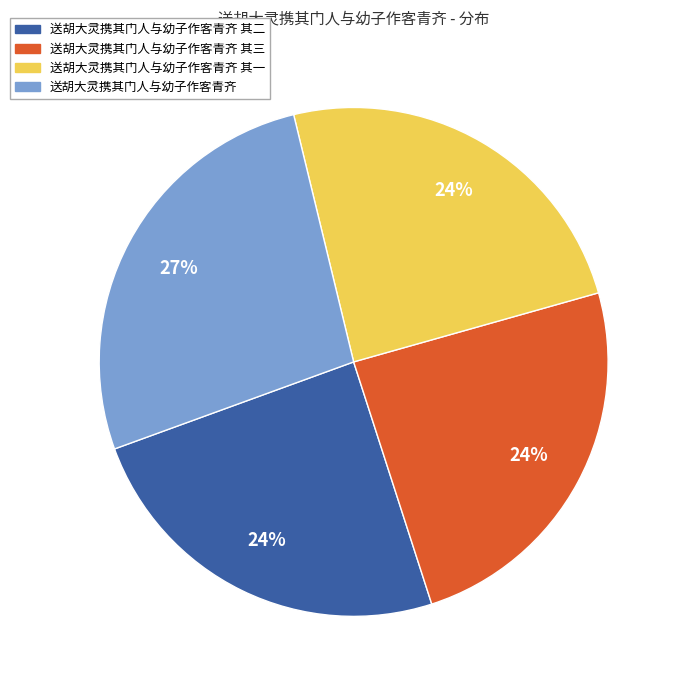

Is there a majority slice in this chart?

No